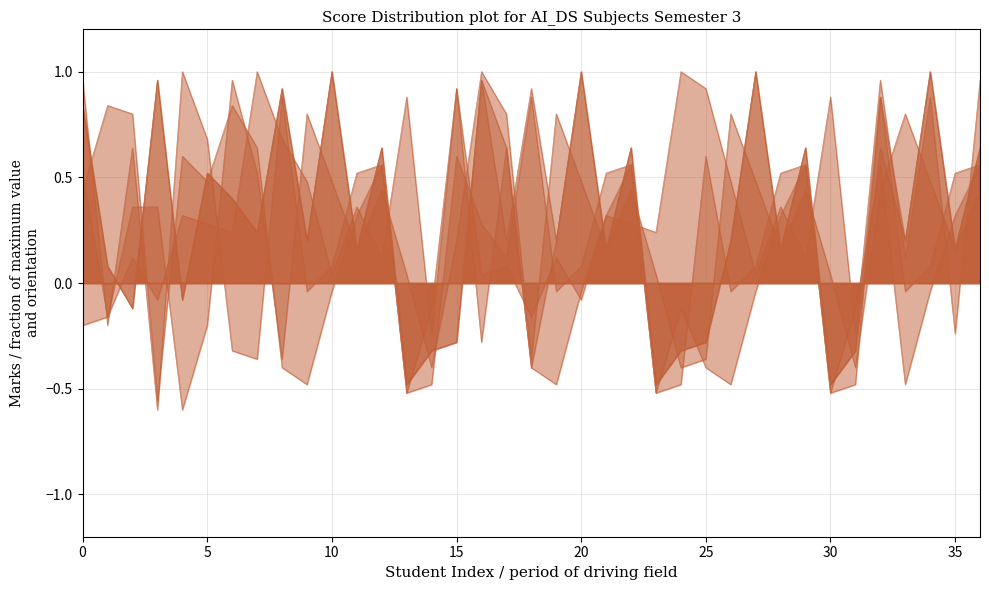

Does the chart display data point markers on the line(s)?

No